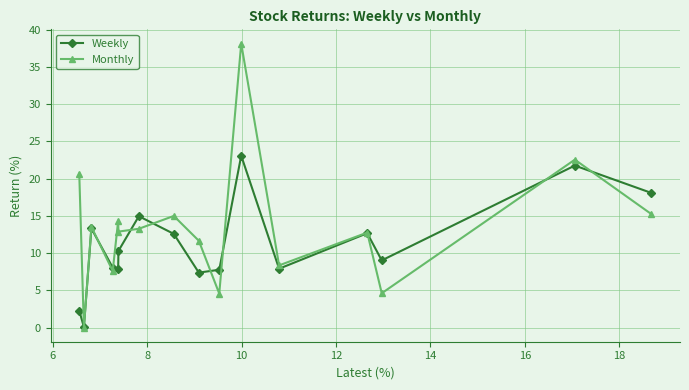

Which series has the largest total across all categories?

Monthly